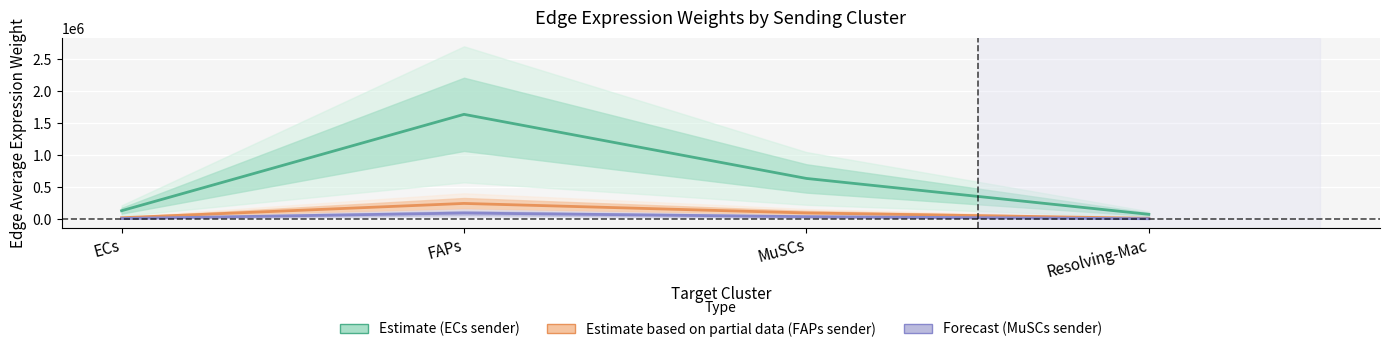

Which category has the highest value in the Forecast (MuSCs sender) series?

FAPs